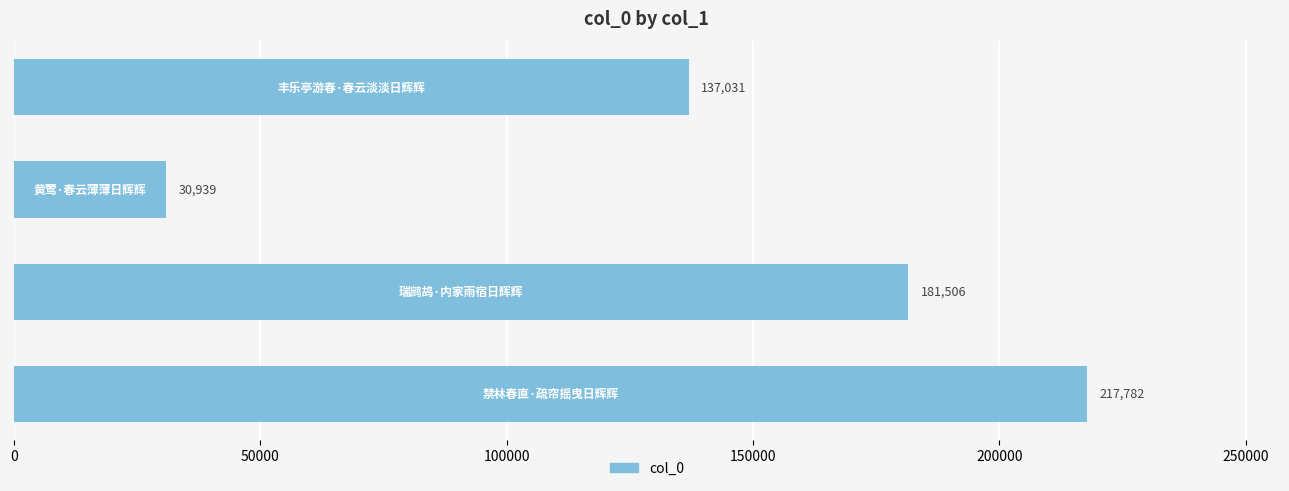

Does the chart contain stacked bars?

No